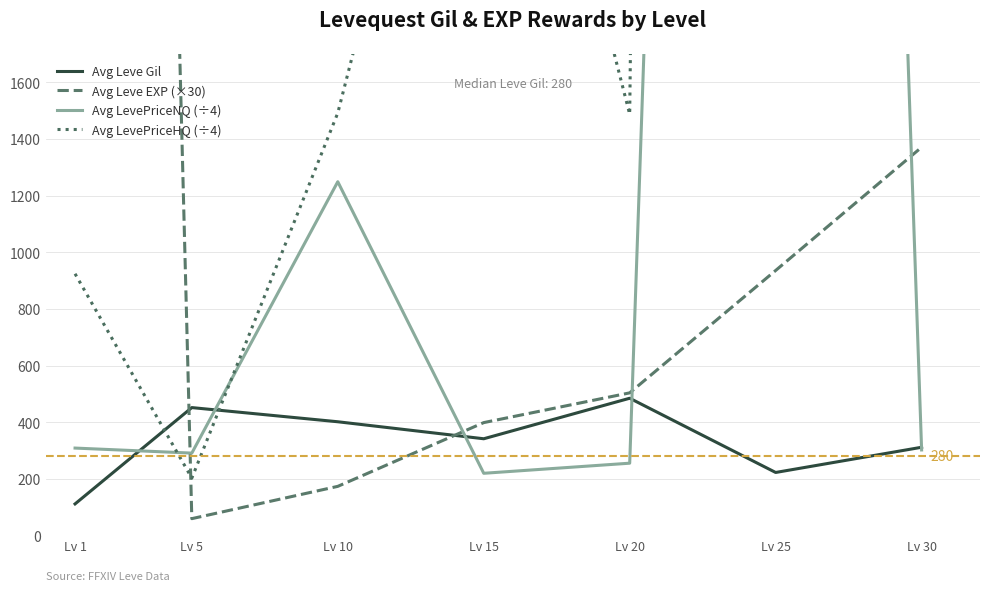

Count the number of categories in the chart.

7